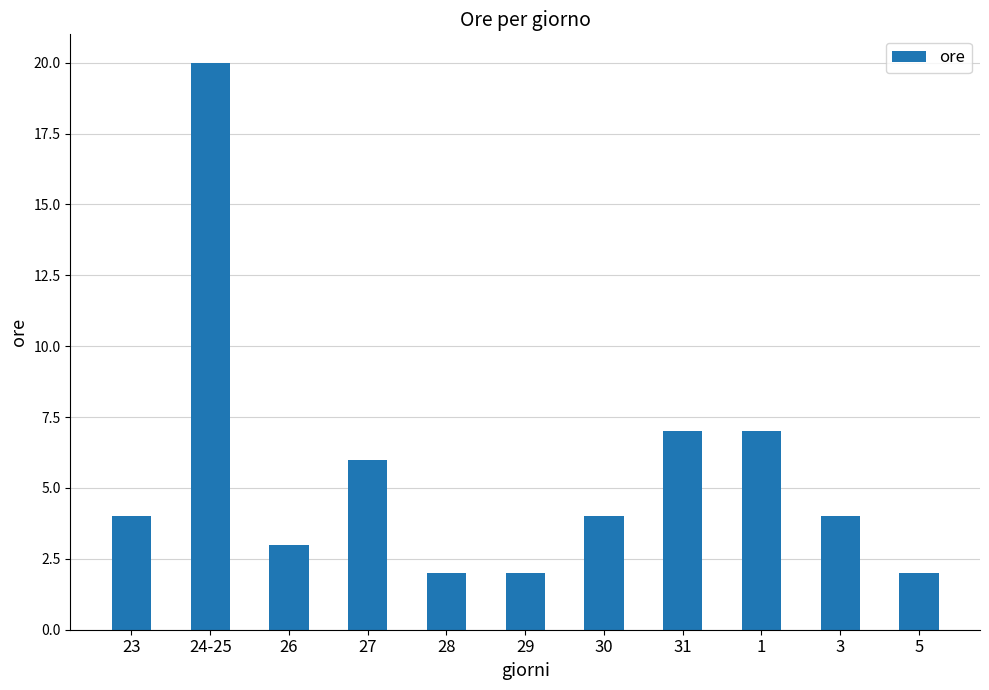

True or false: the data shows 7 at 31.

True